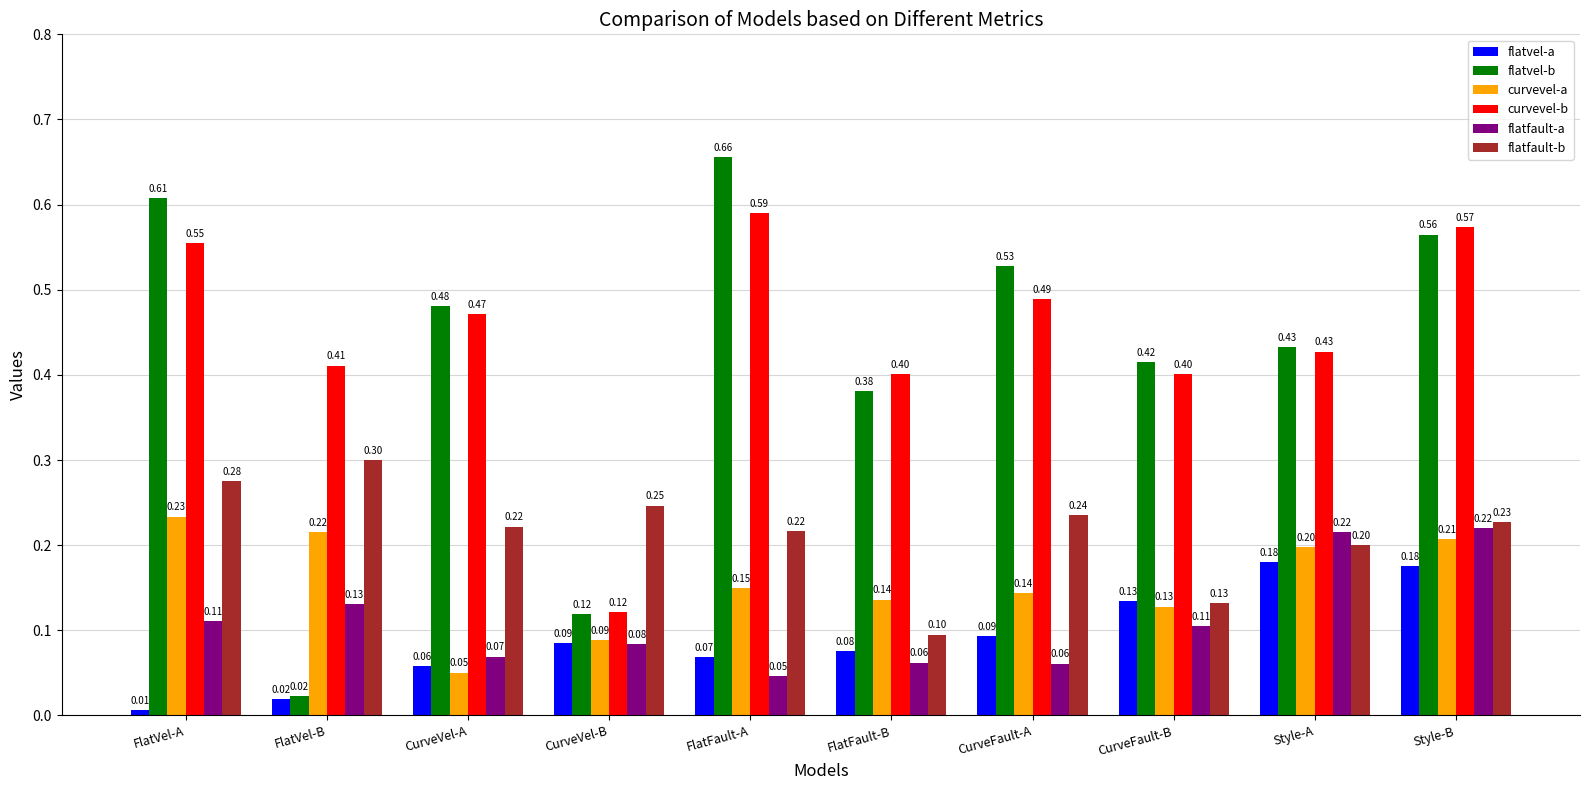

How many bars are there in each group?

6